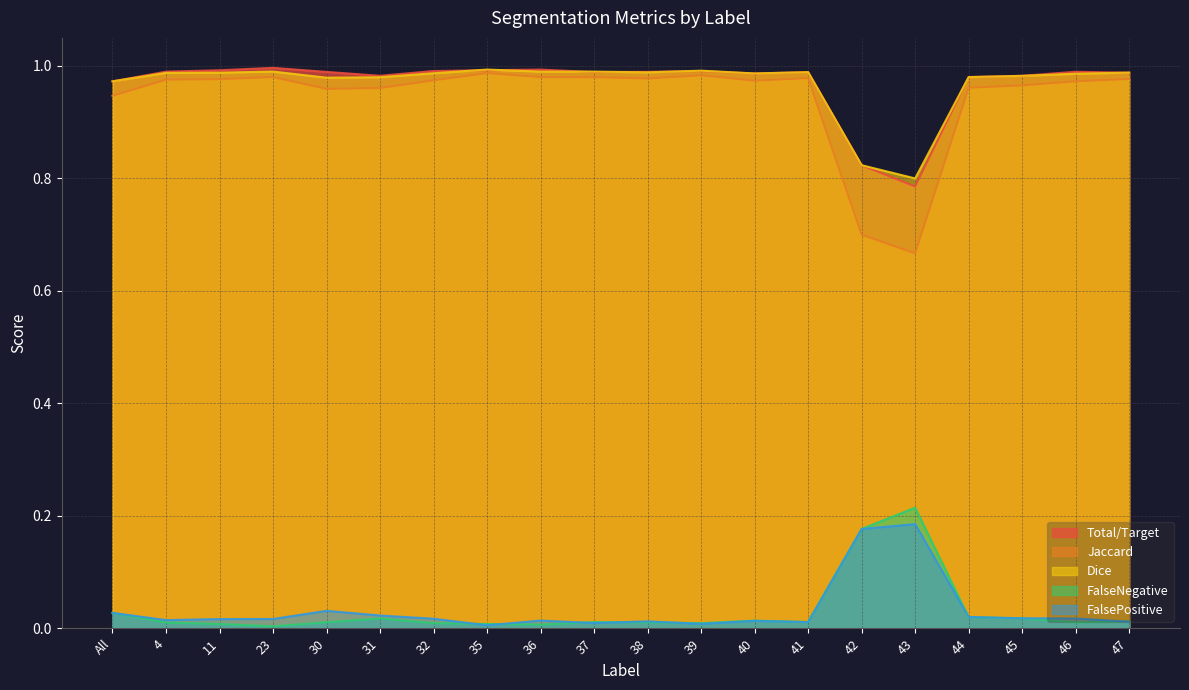

Between 32 and 45, which series saw the biggest shift?

Jaccard